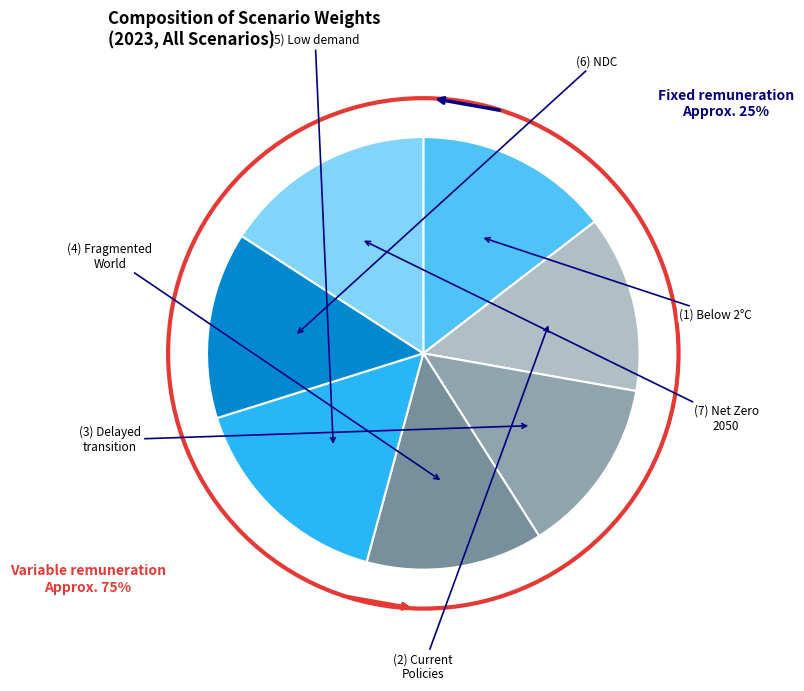

Does any single category account for the majority?

No